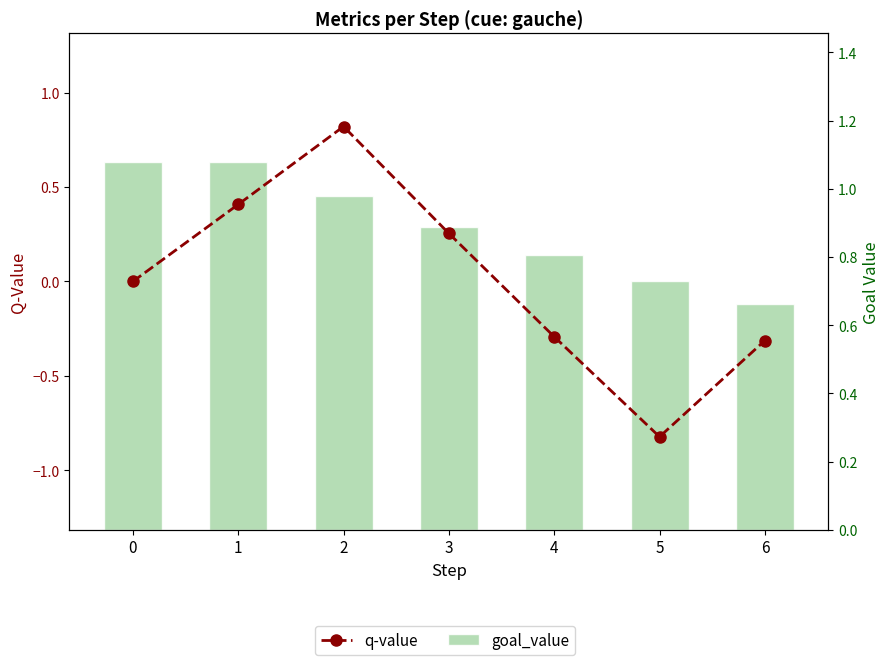

What is the difference between the q-value values at 5 and 6?

0.5